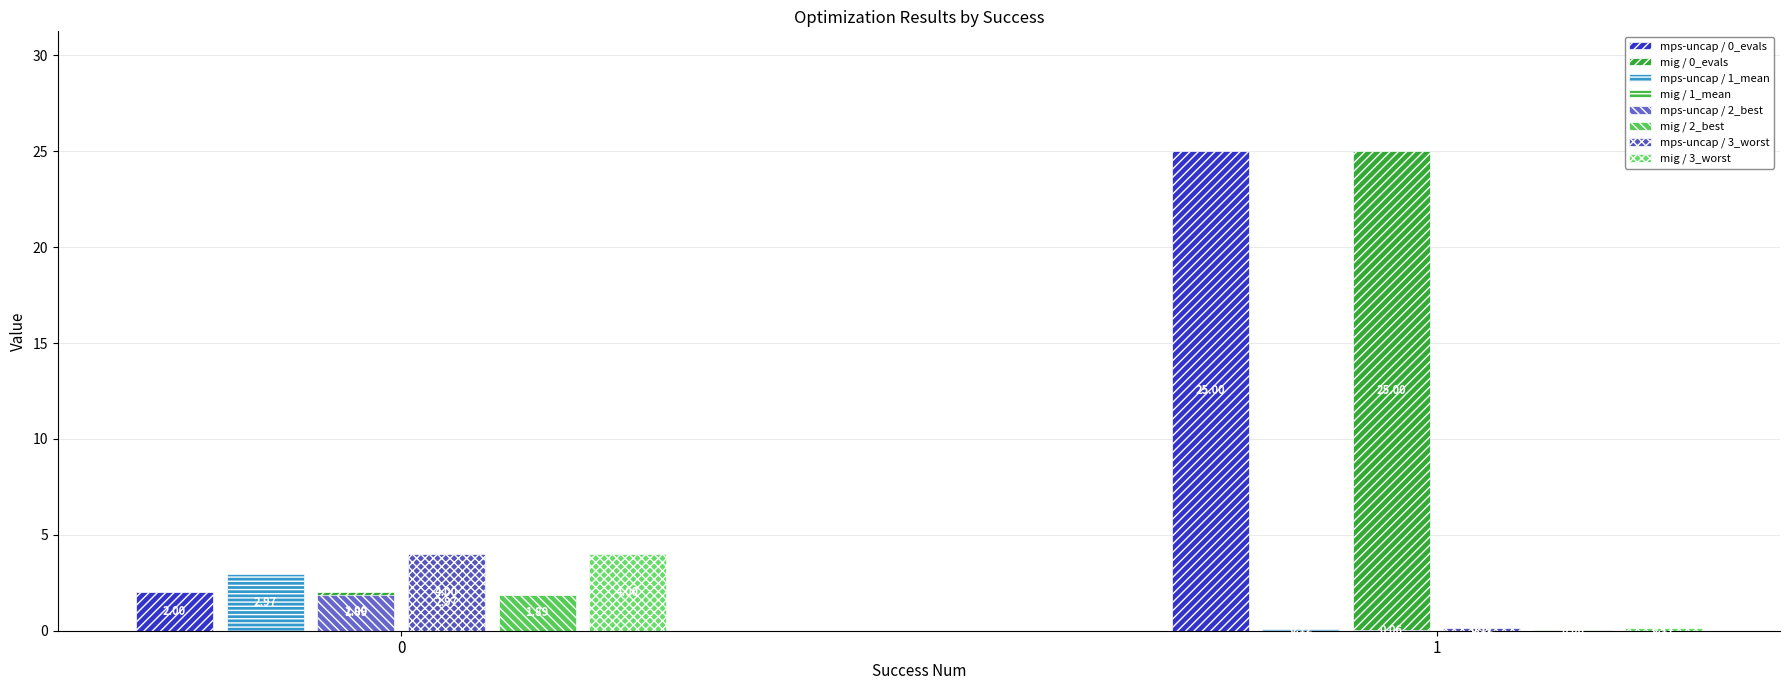

Count the number of categories in the chart.

2